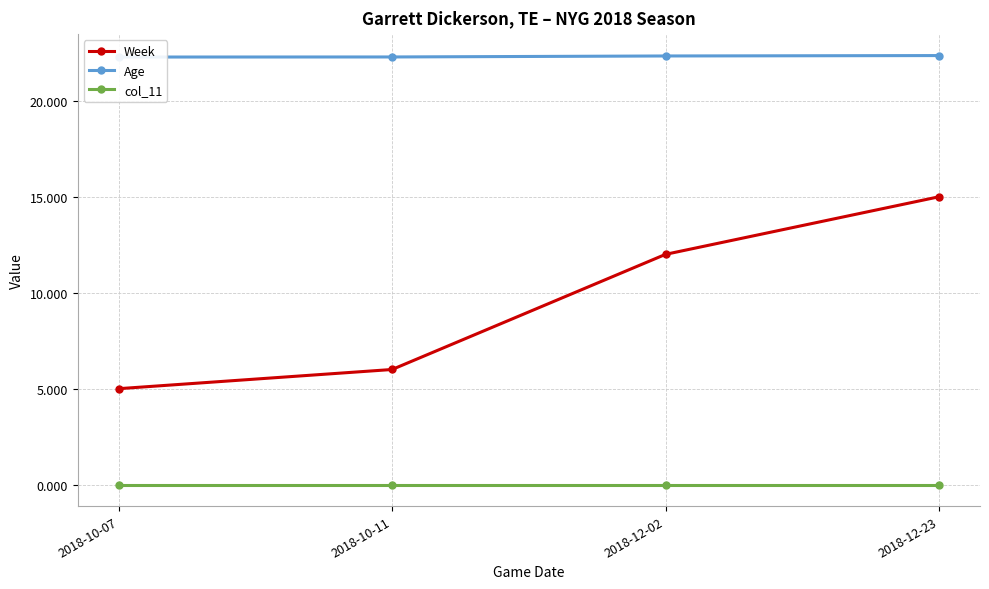

At which label is Age closest to 22?

2018-10-07